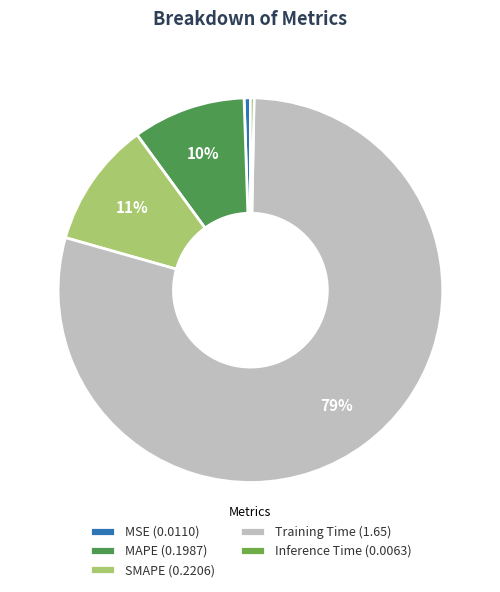

Between SMAPE (0.2206) and Training Time (1.65), which is larger?

Training Time (1.65)